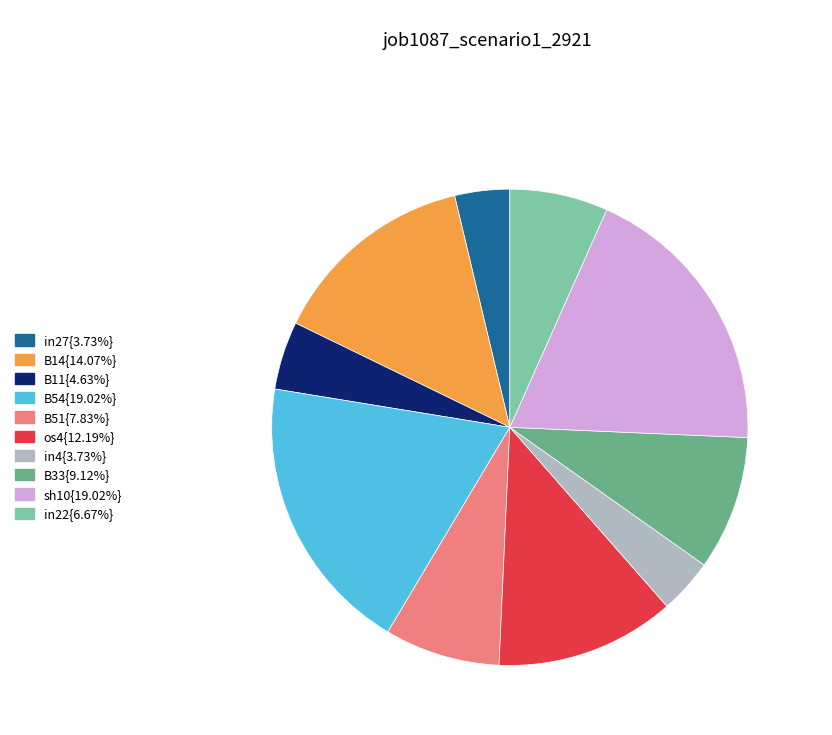

Do B33{9.12%} and in22{6.67%} together represent more than half of the pie?

No